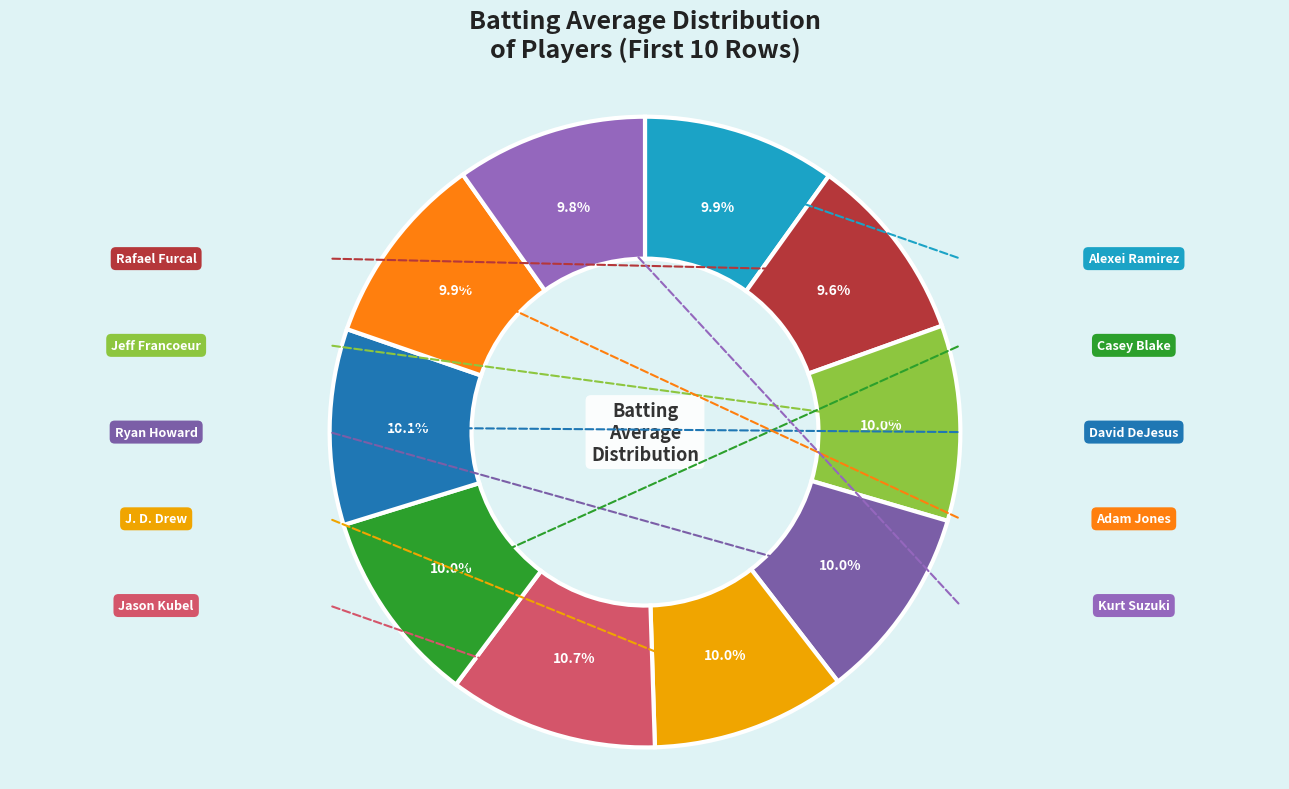

To the nearest percent, what is the average slice percentage?

10%